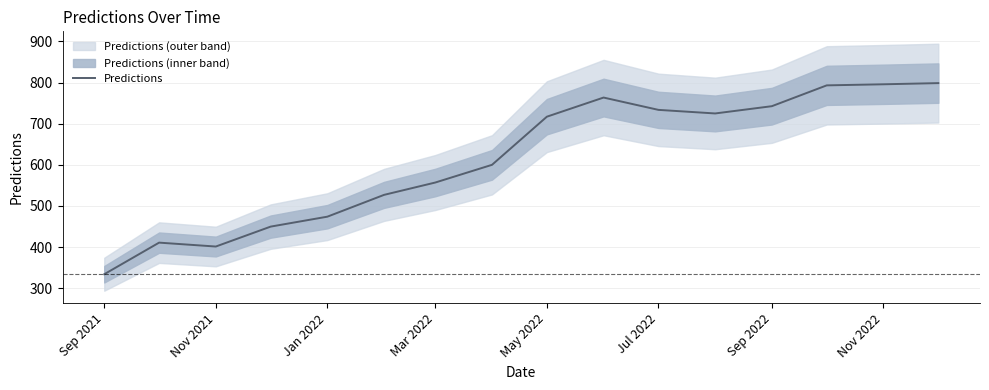

Where is Predictions nearest to the value 566?

Mar 2022